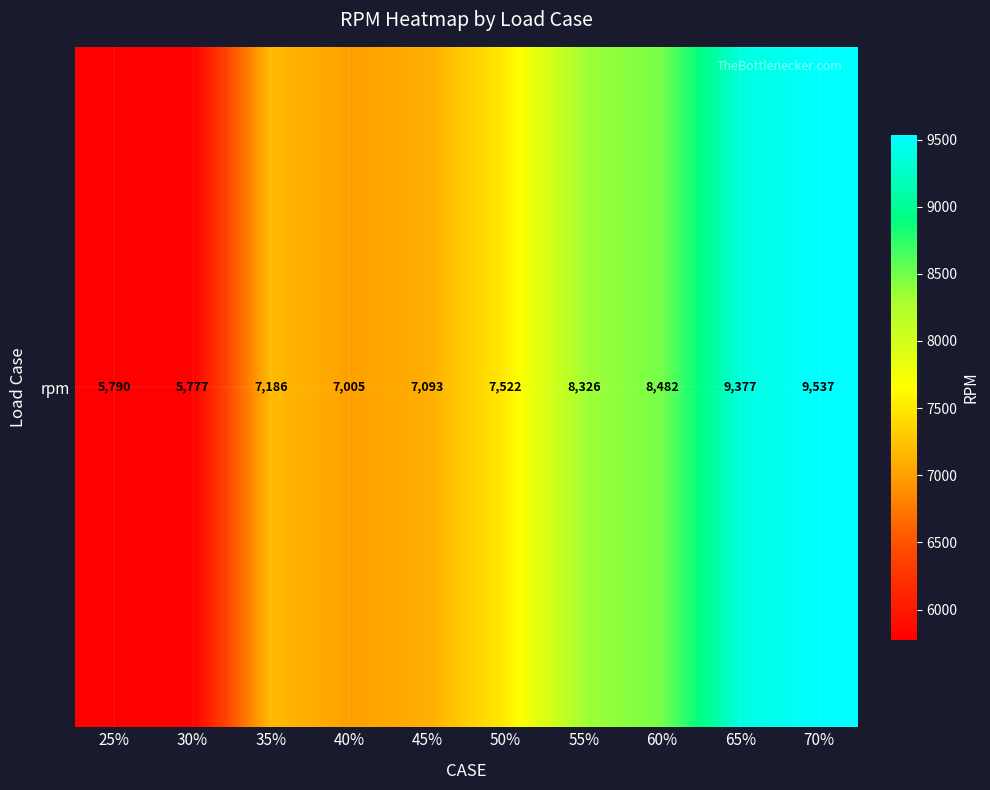

Reading left to right, extract all data points from this chart.

25%=5789.8	30%=5776.6	35%=7186.2	40%=7004.7	45%=7093.2	50%=7521.6	55%=8326.4	60%=8482.1	65%=9376.5	70%=9537.0